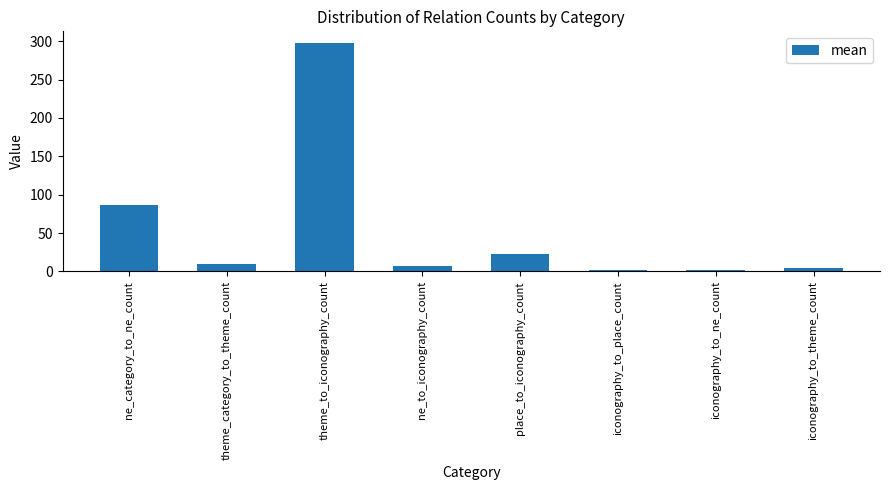

What value does the data have at ne_to_iconography_count?

7.4